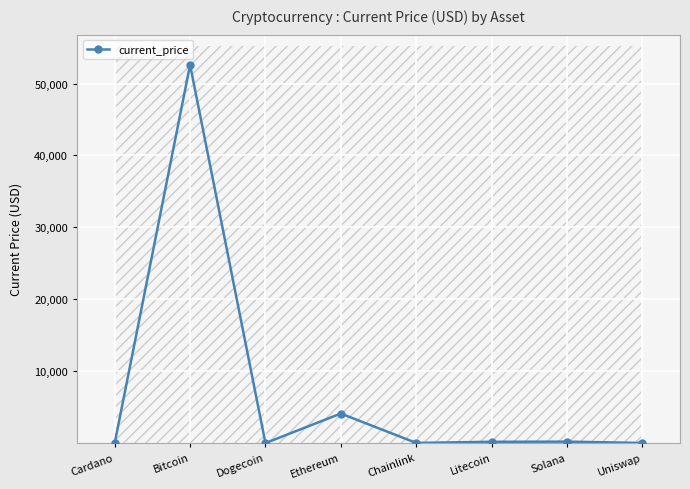

What is the change in value from Dogecoin to Uniswap?

+19.1